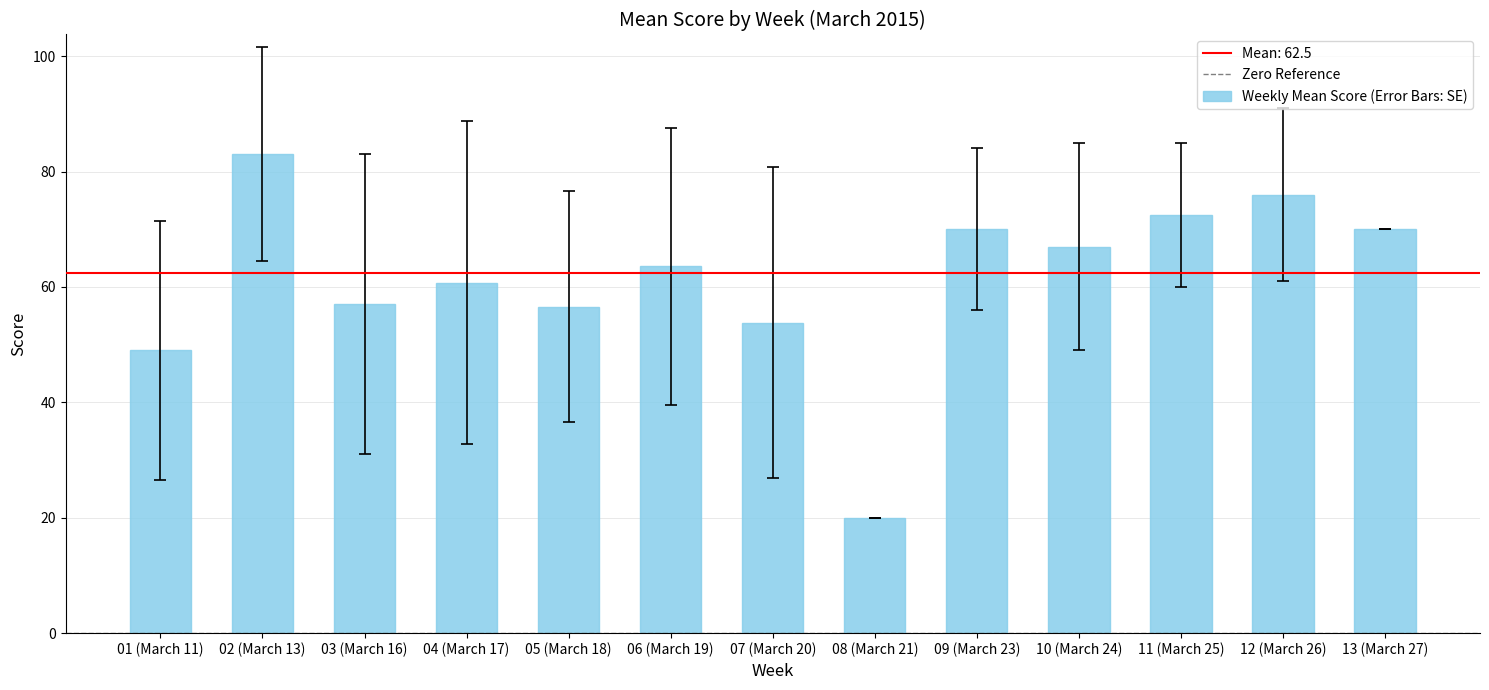

What is the average value?

61.5